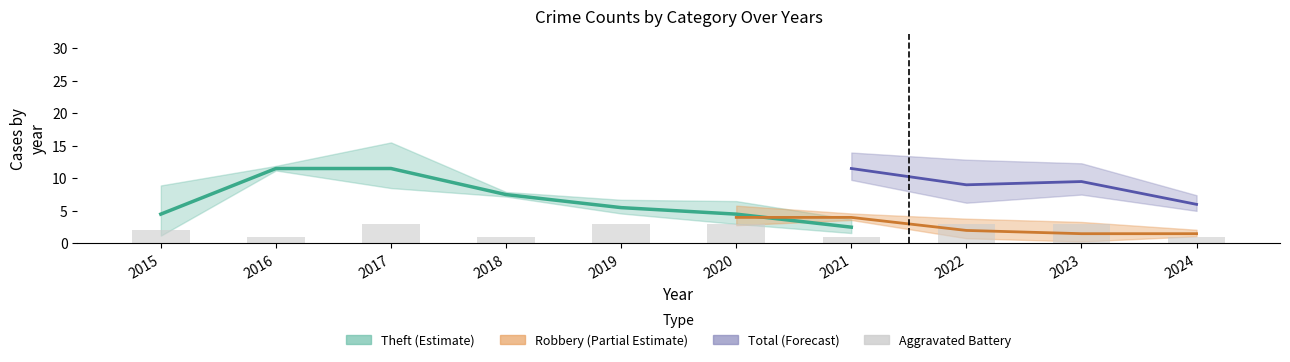

Does the chart contain stacked bars?

No